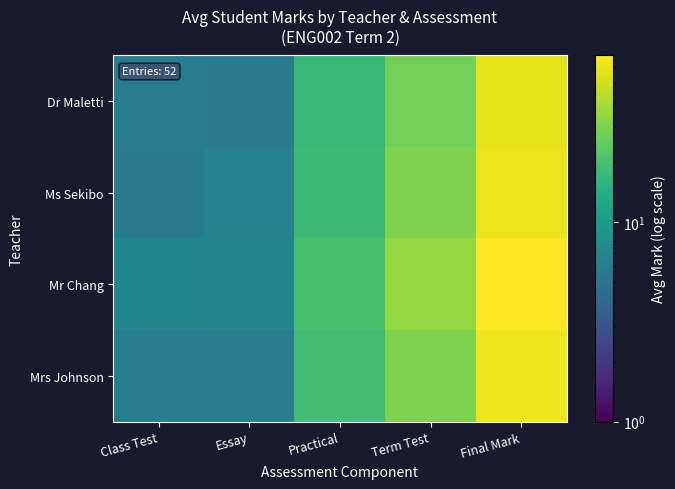

What is the total value across all series at Essay?

25.0